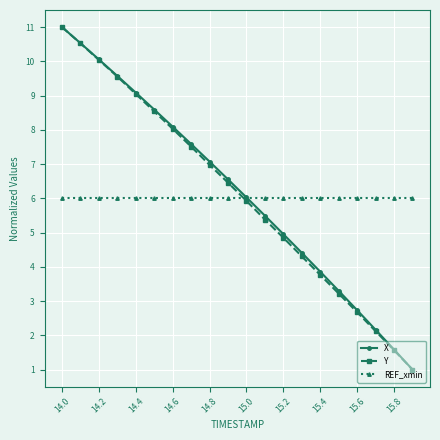

How many distinct data groups are displayed?

3